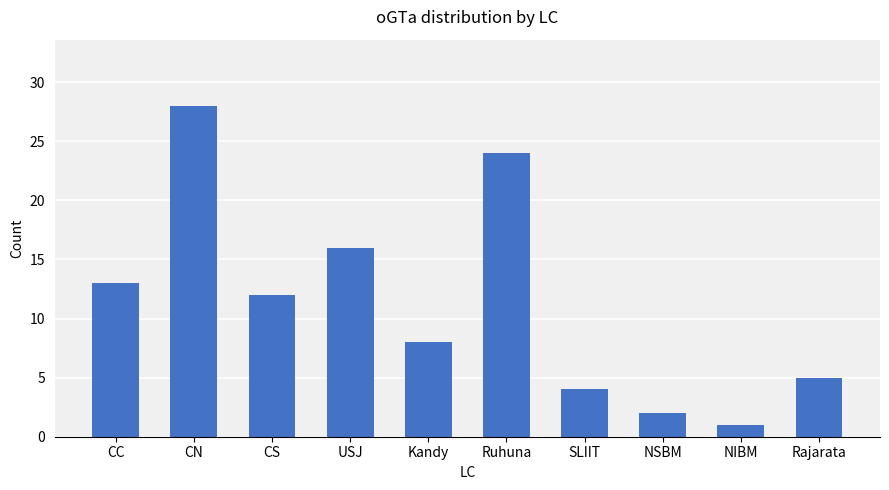

What is the sum of the values at Kandy and Rajarata?

13